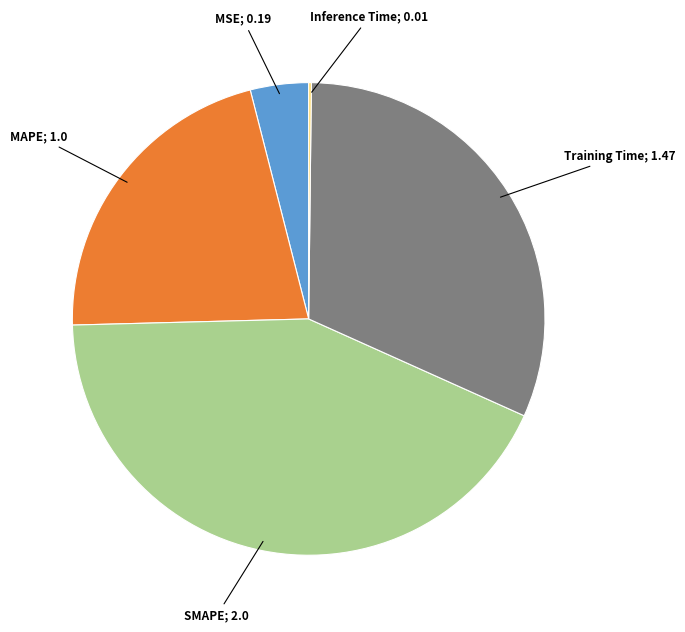

Does any single category account for the majority?

No